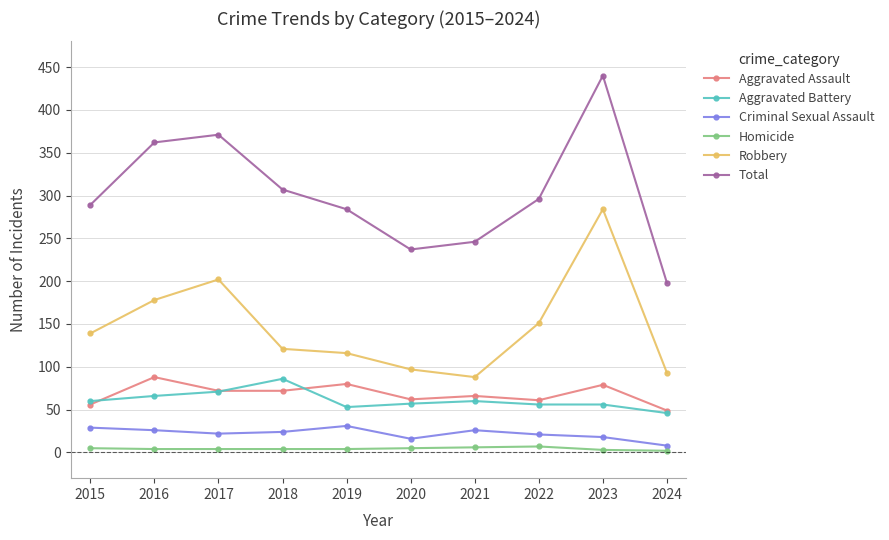

What is the minimum value shown in the chart?

2